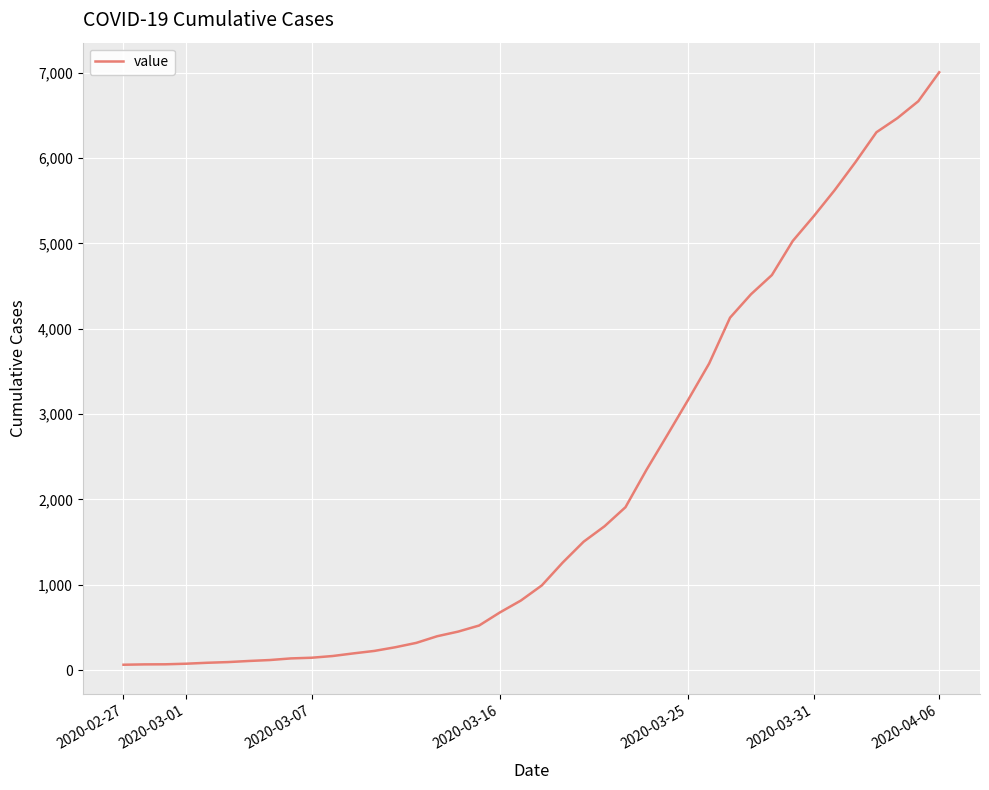

Is this an area chart (filled region under the line)?

No